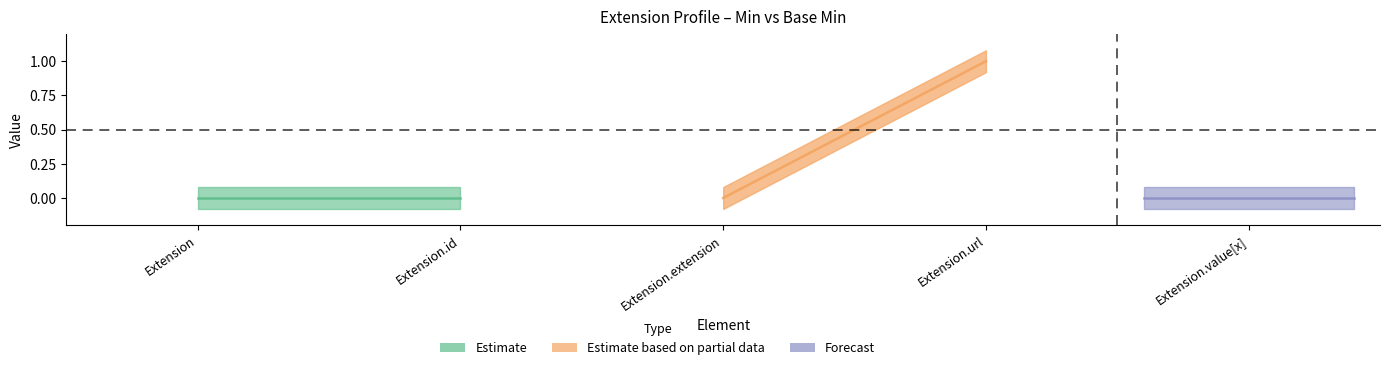

What is the label of the 4th point from the left?

Extension.url